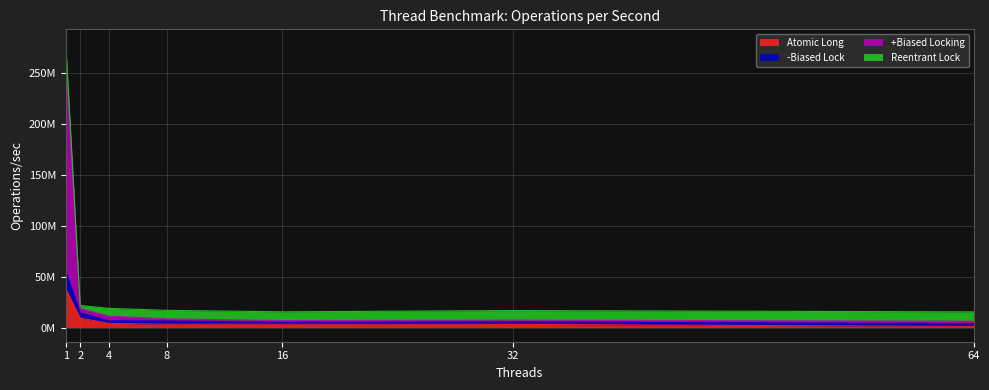

What is the approximate value of Atomic Long at 32, to the nearest 50?

3126150